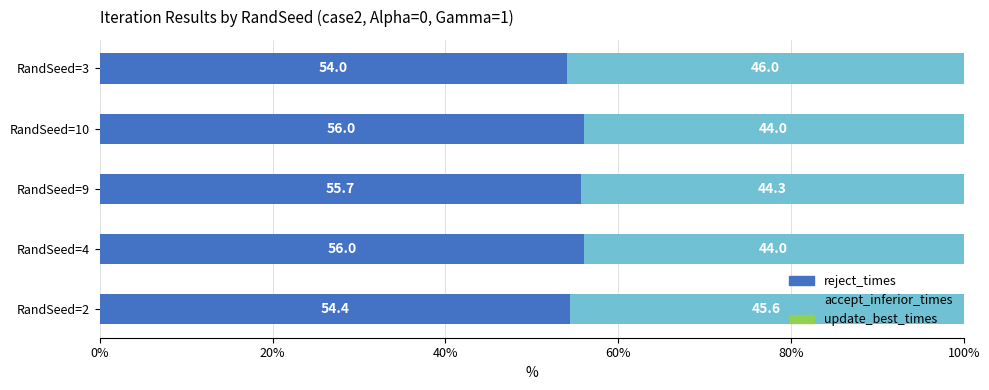

Is it true that reject_times equals 36.3 at RandSeed=3?

False